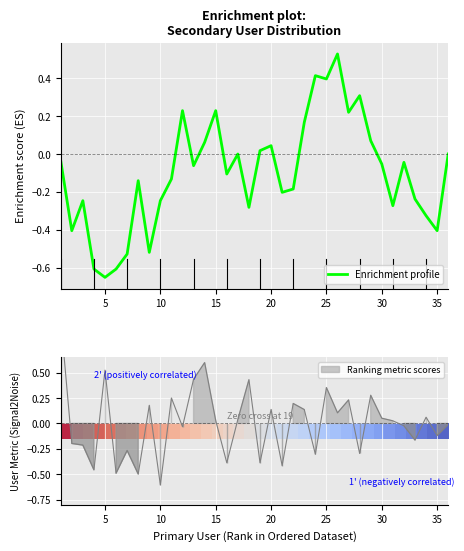

At which label does Enrichment profile reach its minimum?

5